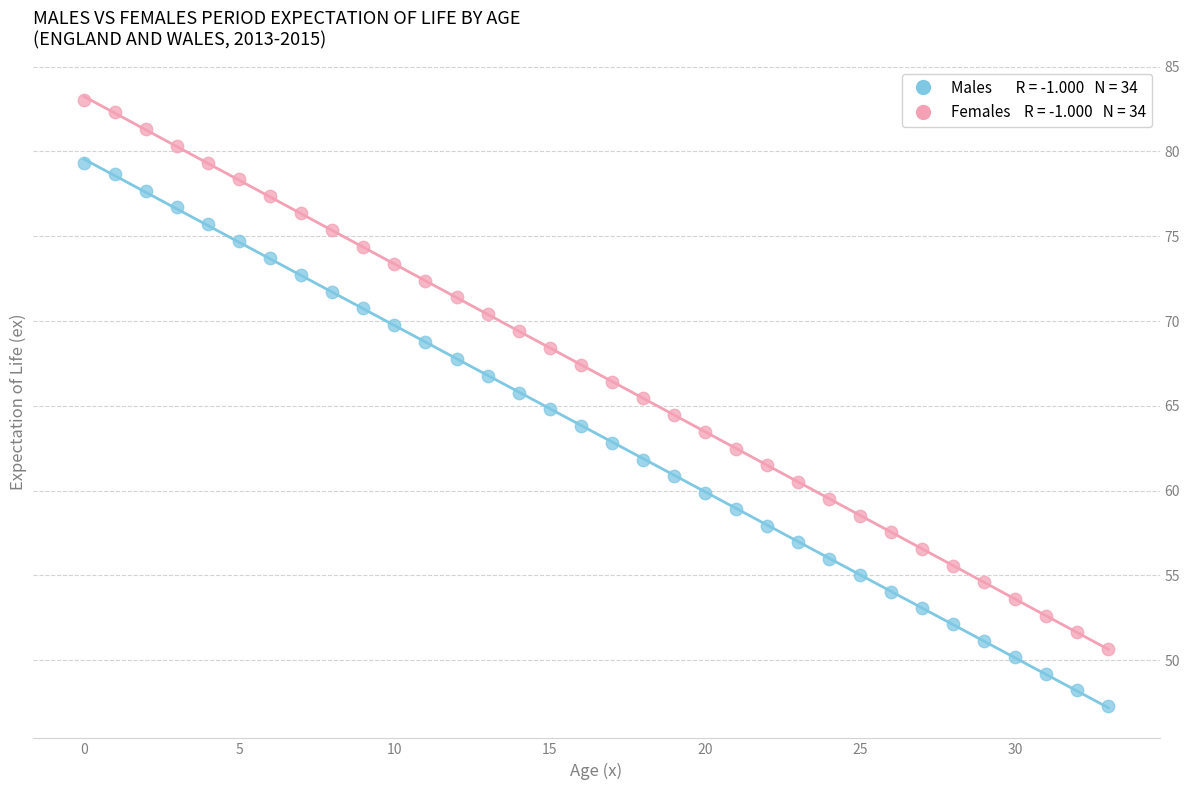

Across all data points, what is the range of Y values (max minus min)?

35.7